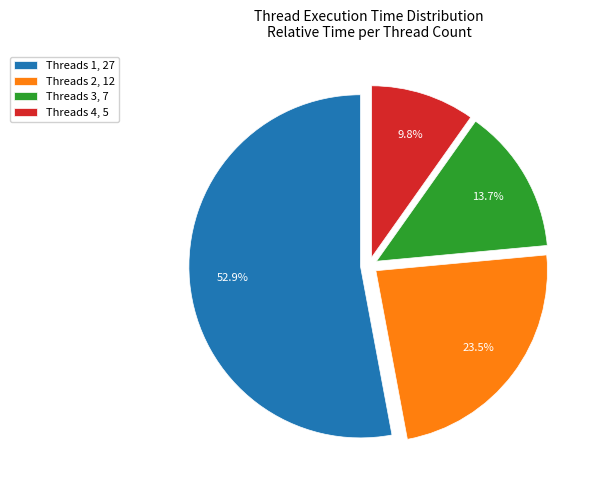

What is the ratio of the value at Threads 1, 27 to the value at Threads 3, 7?

3.9